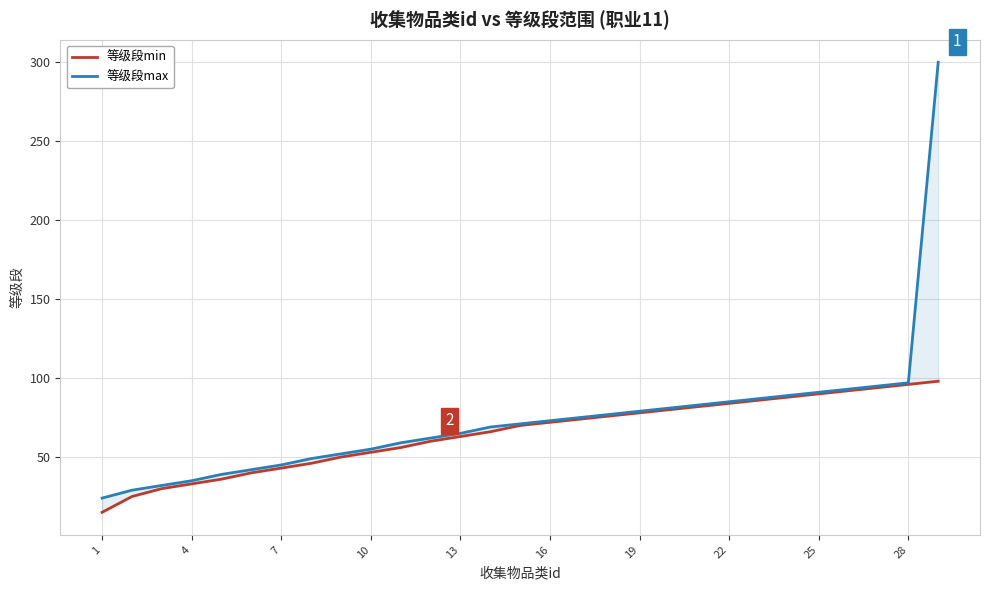

True or false: 等级段max and 等级段min cross at least once.

False